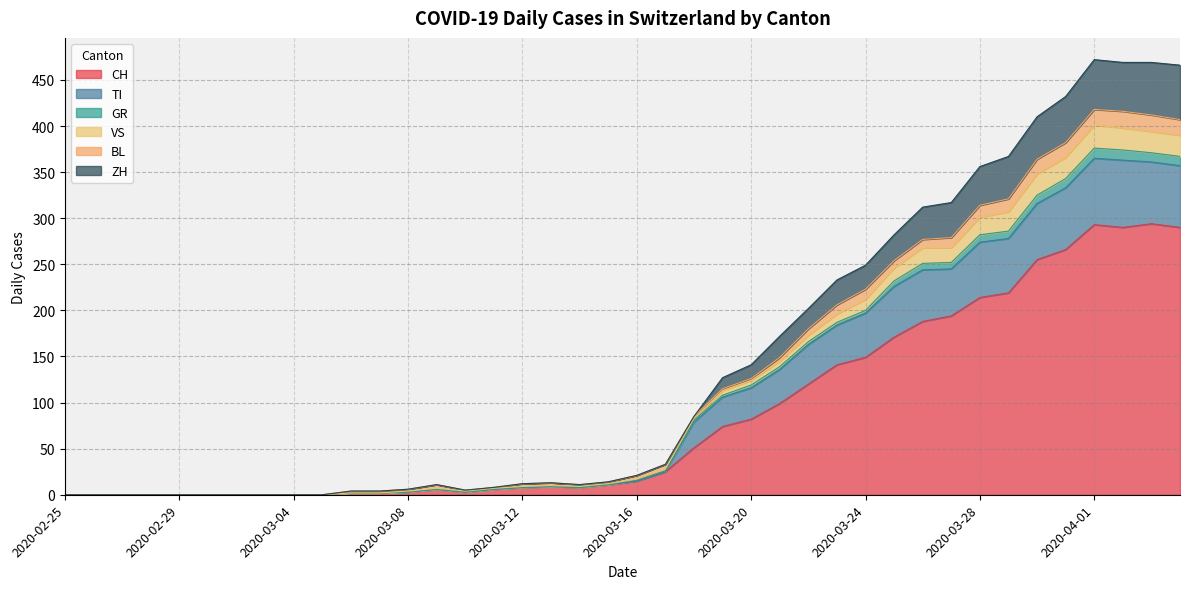

What is the highest value of the CH series?

294